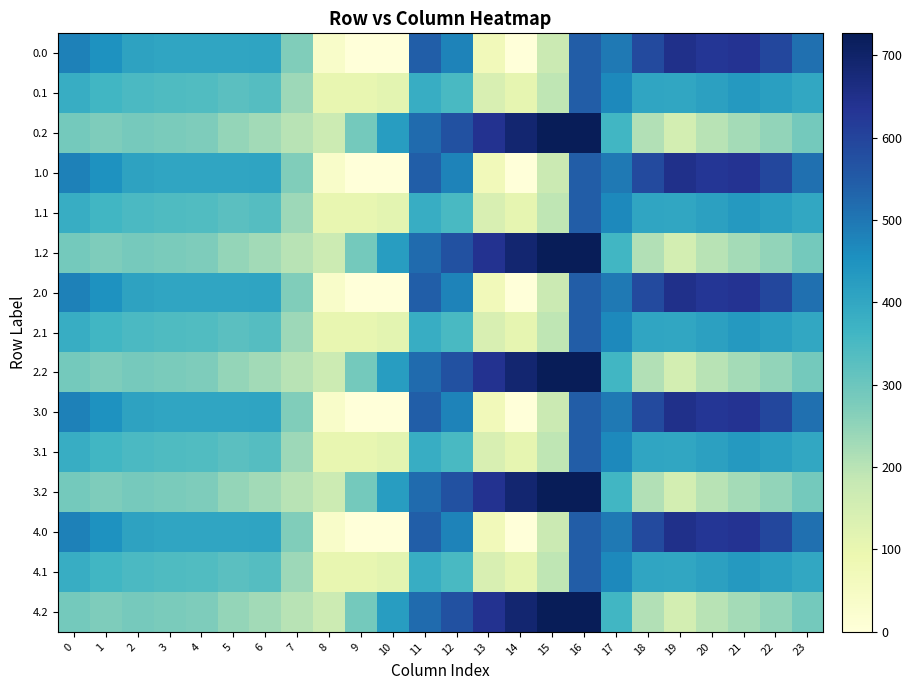

At which category does the chart reach its minimum across all series?

9